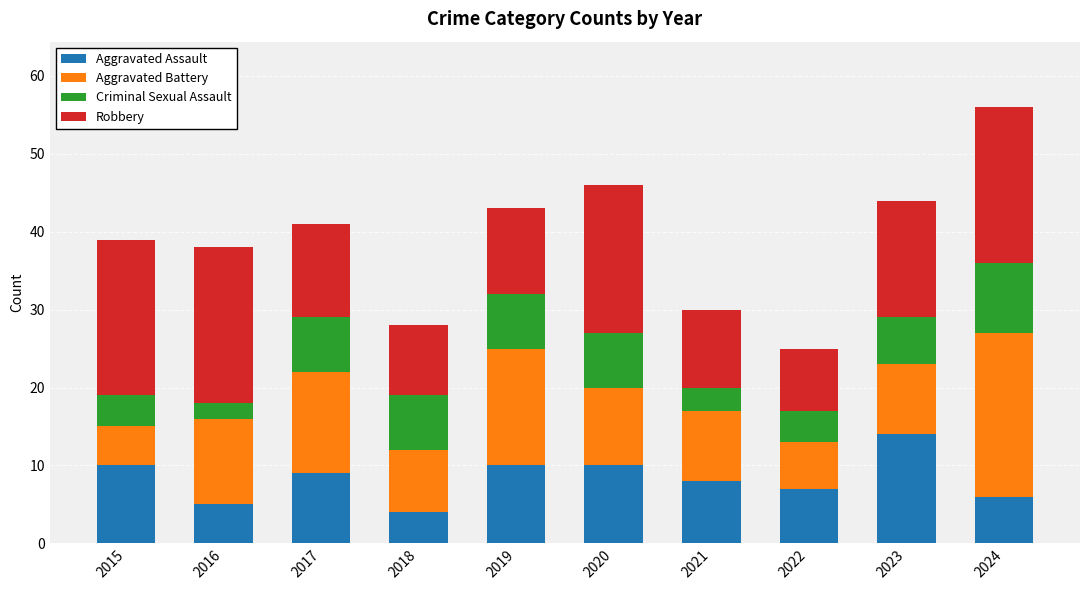

What is the total value across all series at 2018?

28